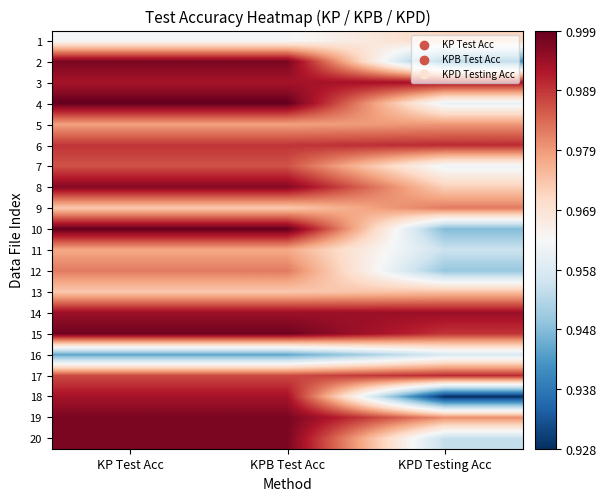

What is the smallest value displayed?

0.9